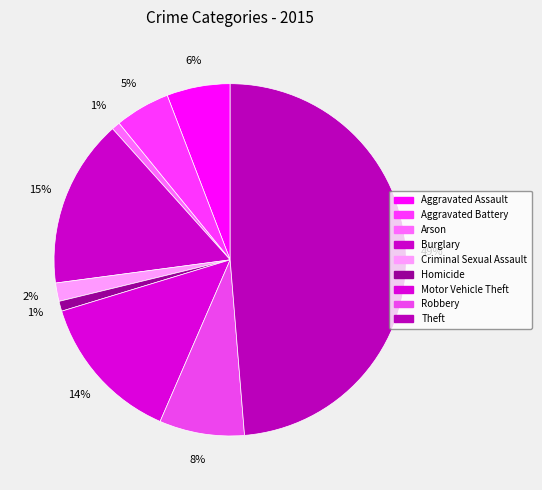

To the nearest percent, what portion does Arson represent?

1%